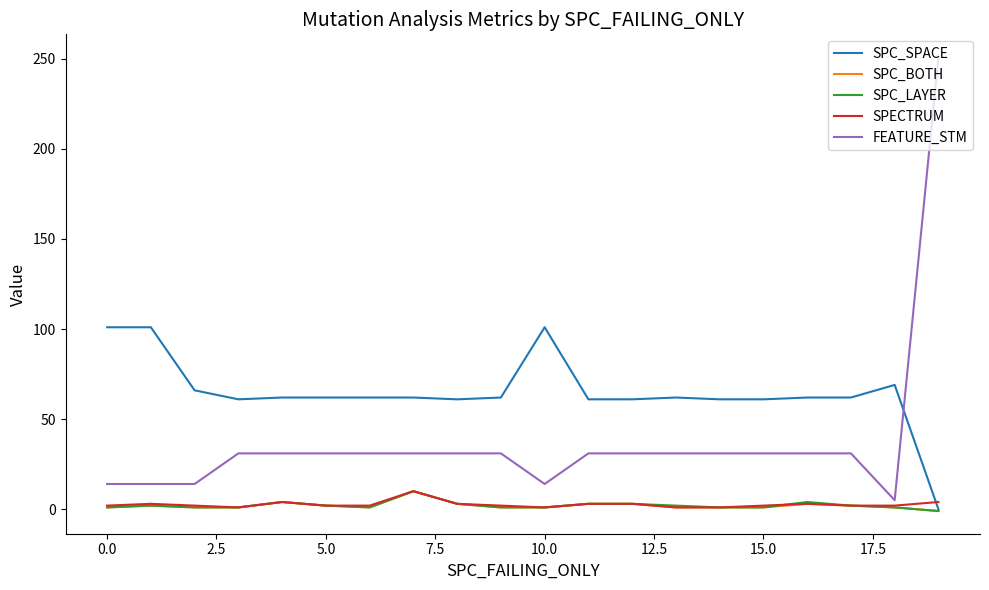

Which series has the largest total across all categories?

SPC_SPACE